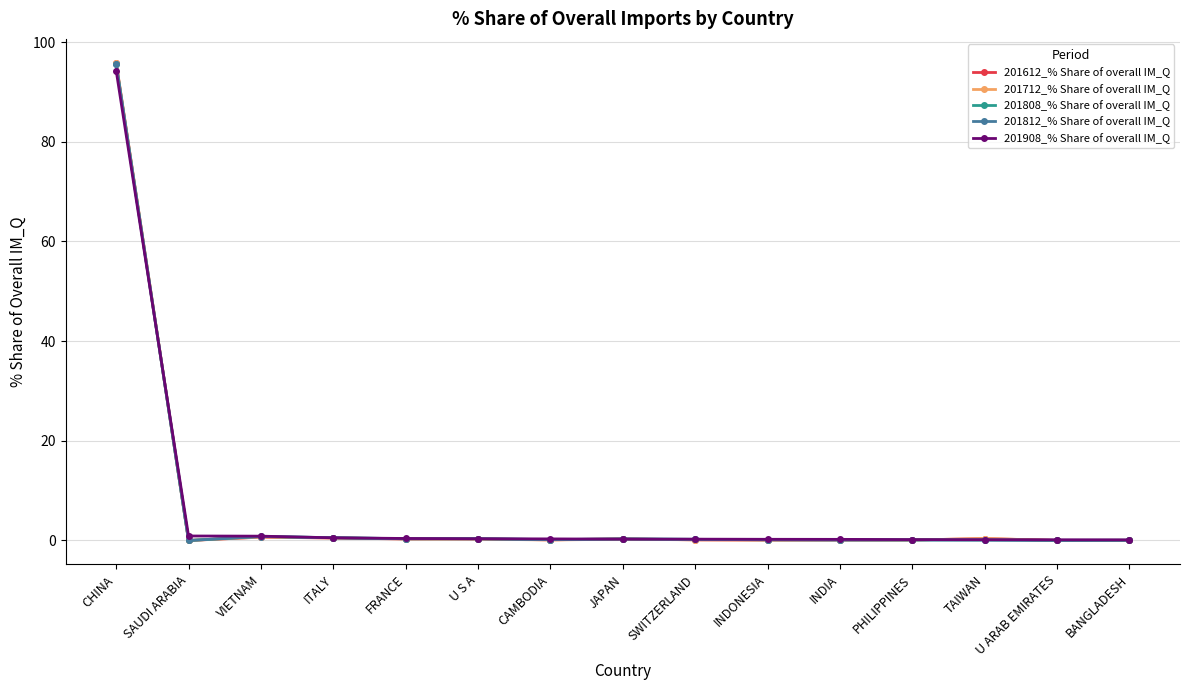

True or false: 201712_% Share of overall IM_Q has more than 2 points higher than both neighbors.

True